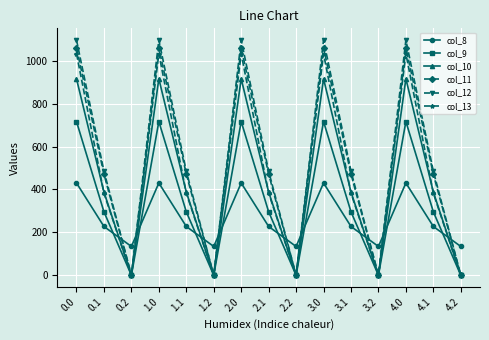

What value does the col_13 series have at 0.0?

1032.9